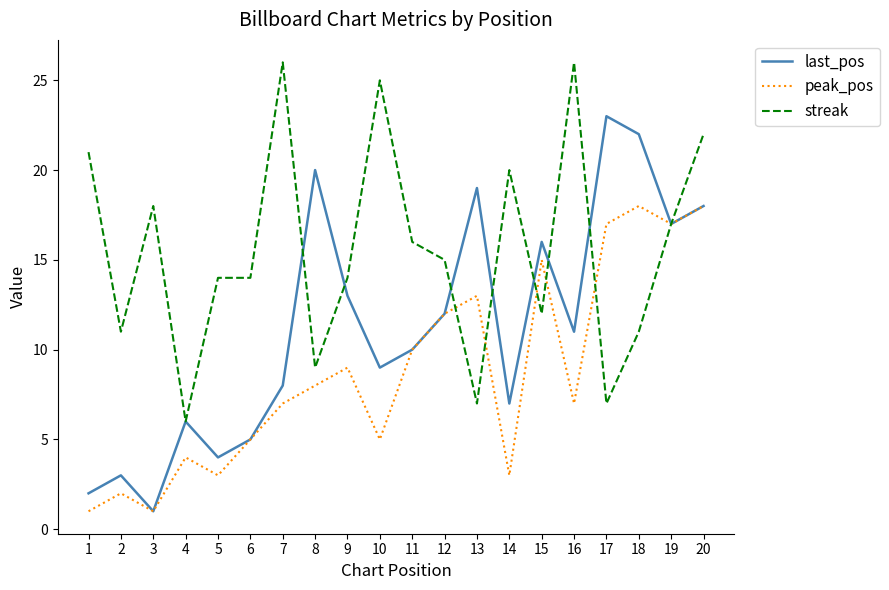

What is the lowest value of the last_pos series?

1